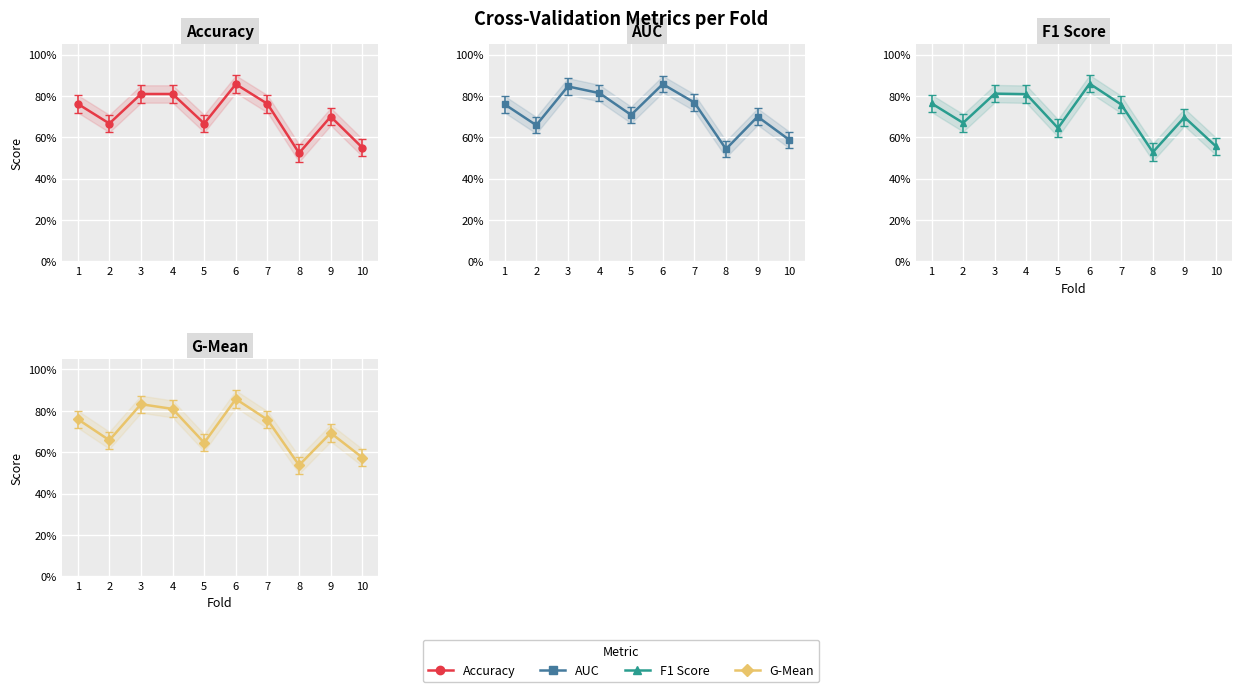

The Accuracy series shows 1.2 at 7. True or false?

False